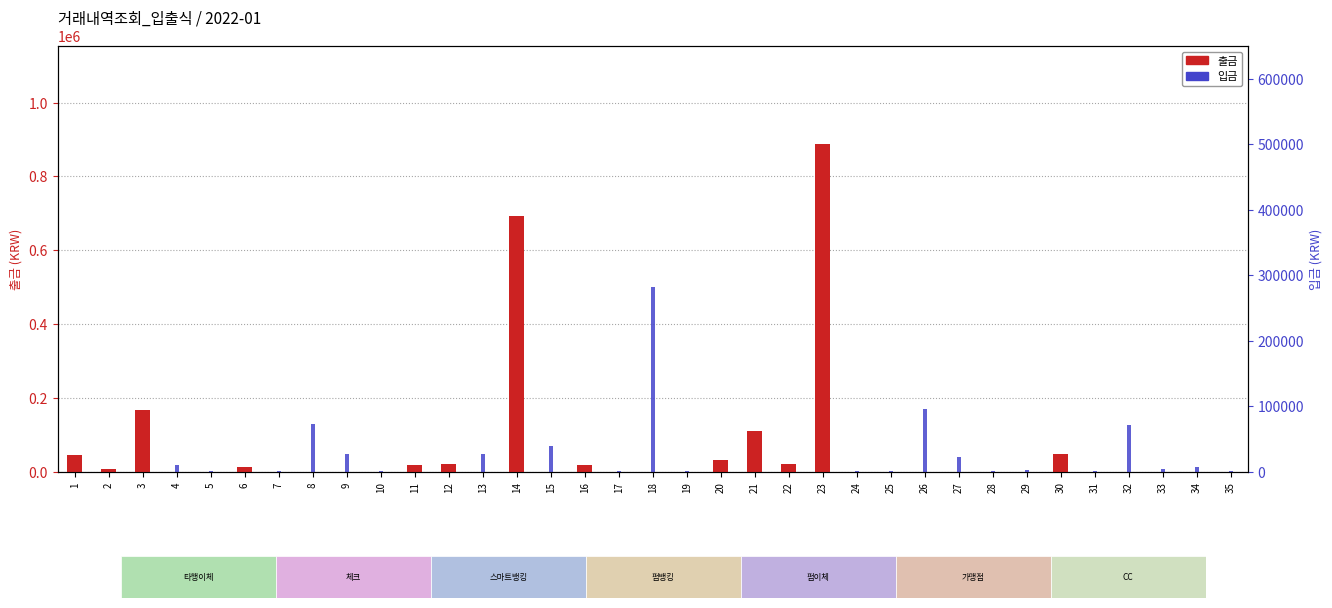

At which category is the sum across all series the highest?

23